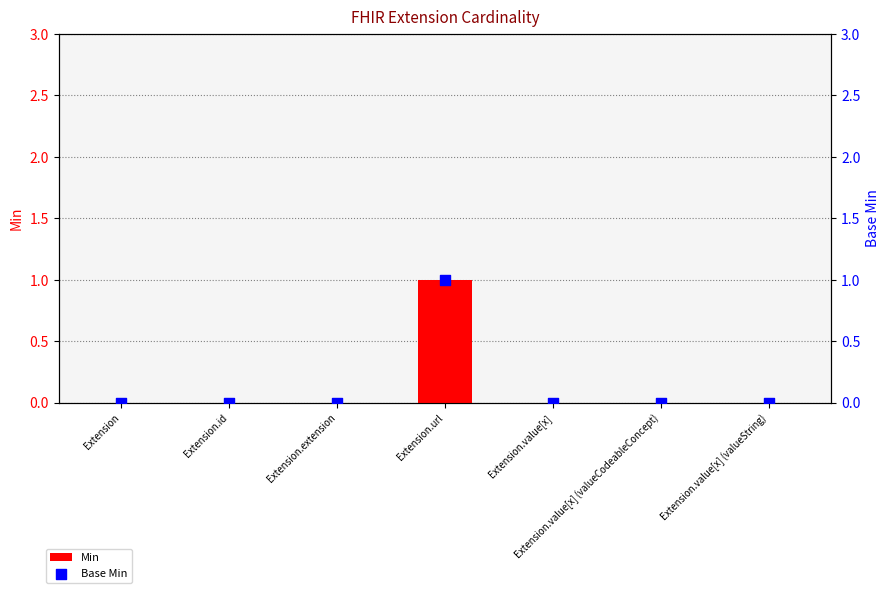

Which series contains the lowest Y value?

Min